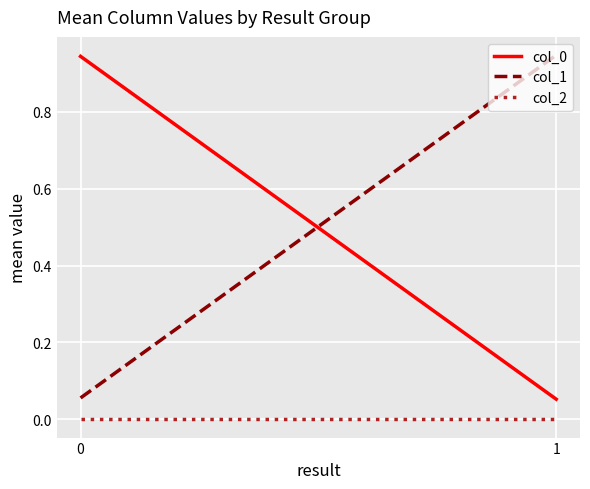

What is the sum of all col_1 values?

1.0